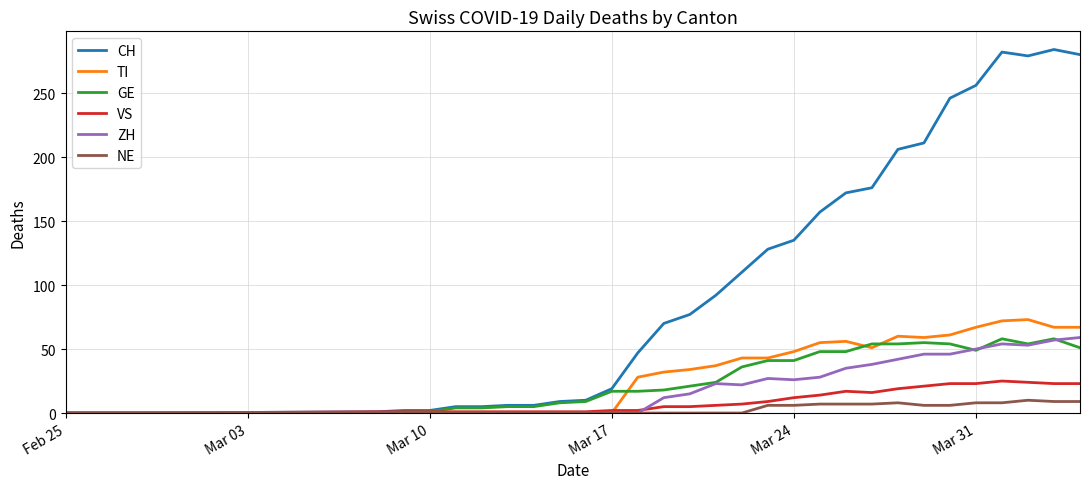

What is the maximum value for TI?

73